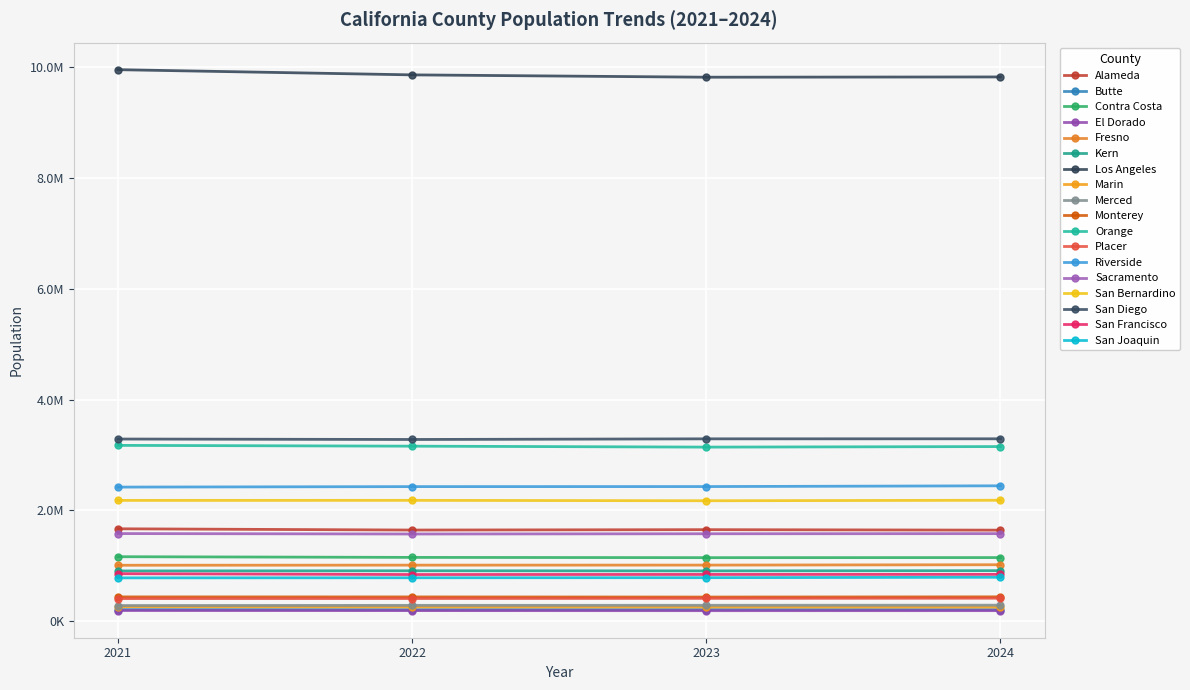

Reading right to left, what are all the values shown in this chart?

2021: 780320	855338	3286880	2179006	1580120	2419165	406443	3172352	436803	280944	259721	9955445	905370	1008202	190737	1162336	207403	1666341
2022: 782163	840575	3278730	2179845	1572254	2427832	407539	3158071	436033	284038	255459	9861493	908186	1010177	189294	1149841	206184	1643683
2023: 783903	842224	3290423	2172694	1576639	2428580	410085	3141065	433953	285193	253972	9819312	906165	1010914	188067	1145274	206579	1650656
2024: 791408	843071	3291101	2181433	1578938	2442378	412844	3150835	437614	287303	252844	9824091	910300	1017431	188583	1146626	205928	1641869